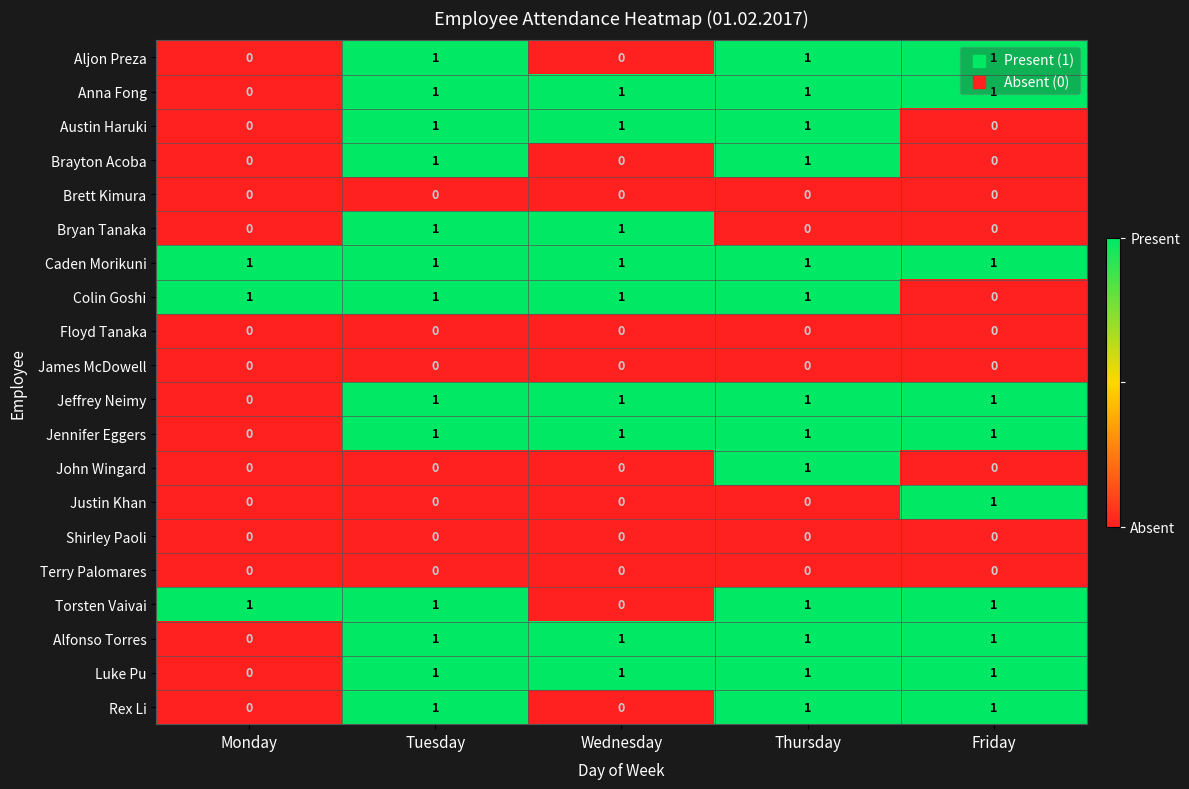

What is the sum of all Aljon Preza values?

3